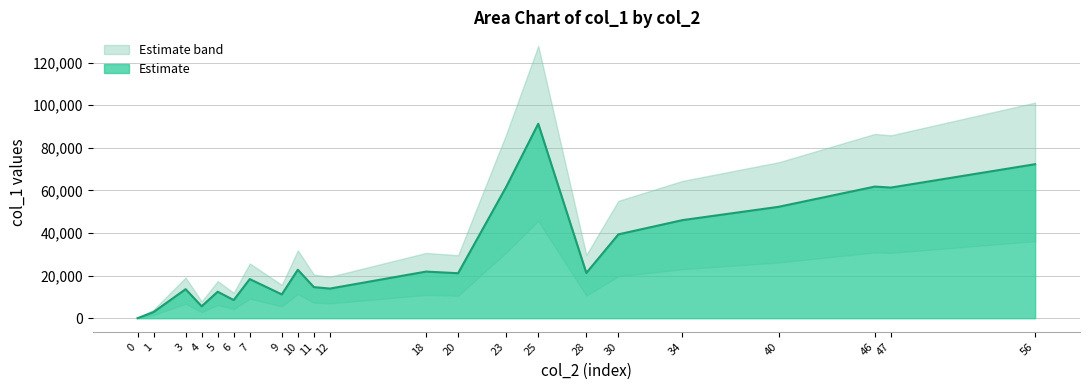

The value of Estimate at 47 is 25793. True or false?

False